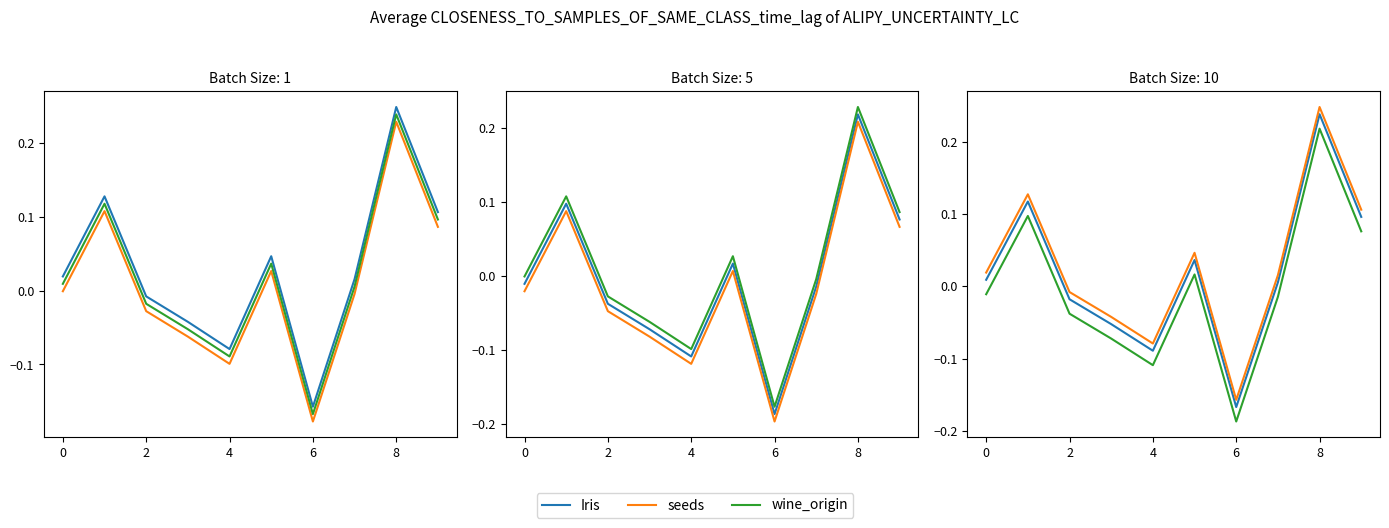

At 4, list the series in order from smallest to largest.

wine_origin, Iris, seeds